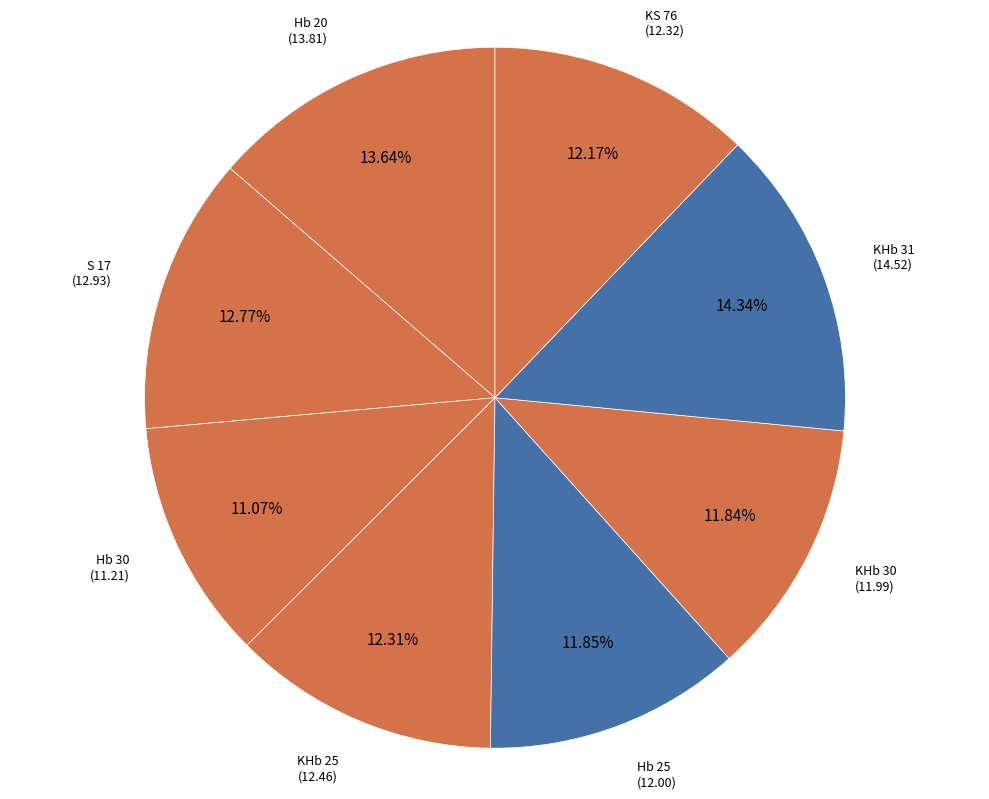

Between Hb 30 and S 17, which is larger?

S 17